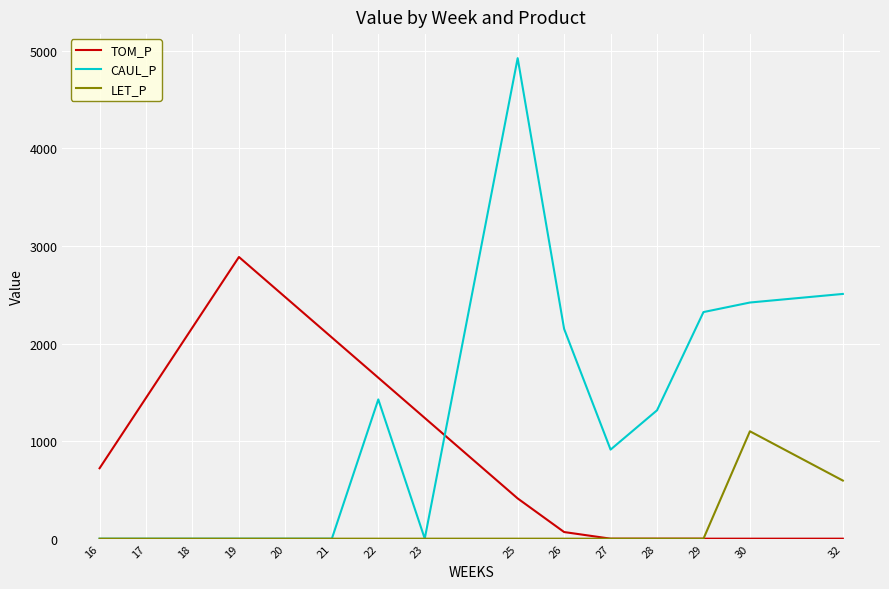

At which category is the sum across all series the highest?

25